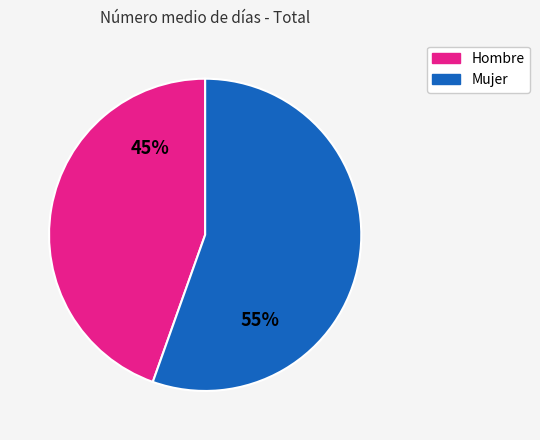

Is there a majority slice in this chart?

Yes